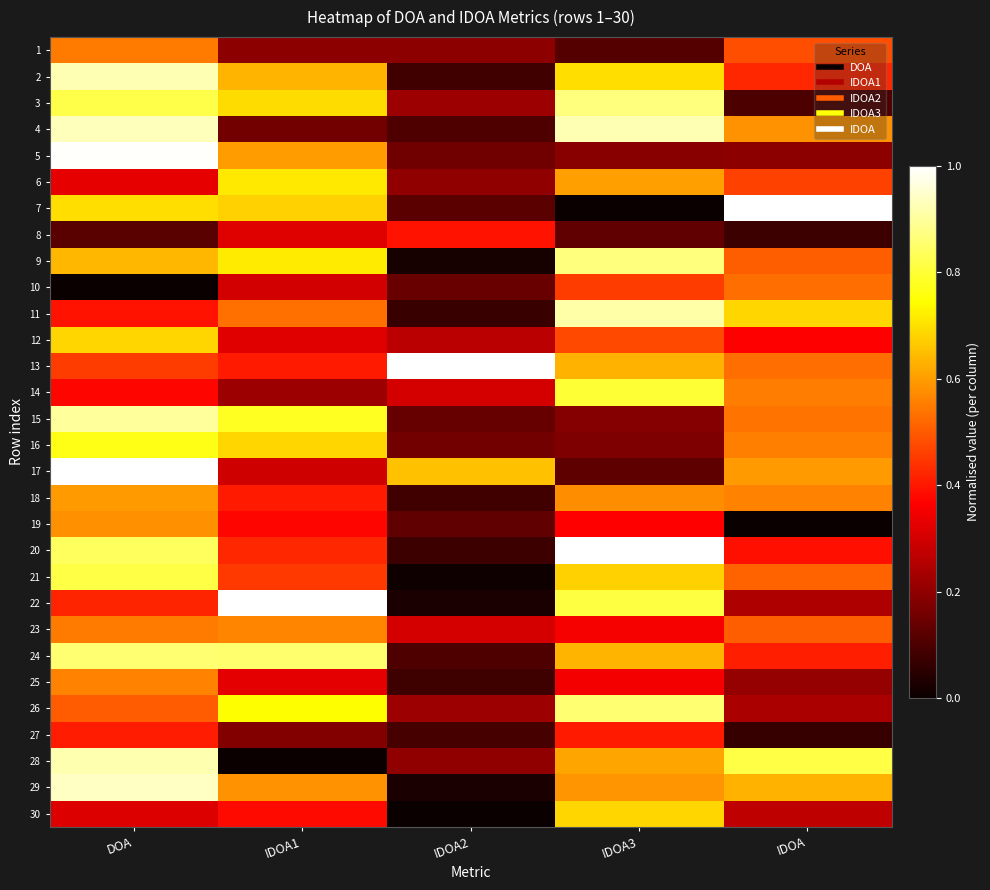

Reading left to right, extract all data points from this chart.

1: DOA=0.5	IDOA1=0.2	IDOA2=0.2	IDOA3=0.1	IDOA=0.5
2: DOA=0.9	IDOA1=0.6	IDOA2=0.1	IDOA3=0.7	IDOA=0.4
3: DOA=0.8	IDOA1=0.7	IDOA2=0.2	IDOA3=0.9	IDOA=0.1
4: DOA=0.9	IDOA1=0.2	IDOA2=0.1	IDOA3=0.9	IDOA=0.6
5: DOA=1.0	IDOA1=0.6	IDOA2=0.2	IDOA3=0.2	IDOA=0.2
6: DOA=0.3	IDOA1=0.7	IDOA2=0.2	IDOA3=0.6	IDOA=0.5
7: DOA=0.7	IDOA1=0.7	IDOA2=0.1	IDOA3=0.0	IDOA=1.0
8: DOA=0.1	IDOA1=0.3	IDOA2=0.4	IDOA3=0.1	IDOA=0.1
9: DOA=0.6	IDOA1=0.7	IDOA2=0.0	IDOA3=0.9	IDOA=0.5
10: DOA=0.0	IDOA1=0.3	IDOA2=0.1	IDOA3=0.5	IDOA=0.5
11: DOA=0.4	IDOA1=0.5	IDOA2=0.1	IDOA3=0.9	IDOA=0.7
12: DOA=0.7	IDOA1=0.3	IDOA2=0.3	IDOA3=0.5	IDOA=0.4
13: DOA=0.5	IDOA1=0.4	IDOA2=1.0	IDOA3=0.6	IDOA=0.5
14: DOA=0.4	IDOA1=0.2	IDOA2=0.3	IDOA3=0.8	IDOA=0.6
15: DOA=0.9	IDOA1=0.8	IDOA2=0.1	IDOA3=0.2	IDOA=0.5
16: DOA=0.8	IDOA1=0.7	IDOA2=0.2	IDOA3=0.2	IDOA=0.6
17: DOA=1.0	IDOA1=0.3	IDOA2=0.7	IDOA3=0.1	IDOA=0.6
18: DOA=0.6	IDOA1=0.4	IDOA2=0.1	IDOA3=0.6	IDOA=0.6
19: DOA=0.6	IDOA1=0.4	IDOA2=0.1	IDOA3=0.4	IDOA=0.0
20: DOA=0.8	IDOA1=0.4	IDOA2=0.1	IDOA3=1.0	IDOA=0.4
21: DOA=0.8	IDOA1=0.5	IDOA2=0.0	IDOA3=0.7	IDOA=0.5
22: DOA=0.4	IDOA1=1.0	IDOA2=0.0	IDOA3=0.8	IDOA=0.2
23: DOA=0.6	IDOA1=0.6	IDOA2=0.3	IDOA3=0.4	IDOA=0.5
24: DOA=0.9	IDOA1=0.9	IDOA2=0.1	IDOA3=0.6	IDOA=0.4
25: DOA=0.6	IDOA1=0.3	IDOA2=0.1	IDOA3=0.4	IDOA=0.2
26: DOA=0.5	IDOA1=0.7	IDOA2=0.2	IDOA3=0.9	IDOA=0.2
27: DOA=0.4	IDOA1=0.2	IDOA2=0.1	IDOA3=0.4	IDOA=0.1
28: DOA=0.9	IDOA1=0.0	IDOA2=0.2	IDOA3=0.6	IDOA=0.8
29: DOA=0.9	IDOA1=0.6	IDOA2=0.0	IDOA3=0.6	IDOA=0.6
30: DOA=0.3	IDOA1=0.4	IDOA2=0.0	IDOA3=0.7	IDOA=0.3